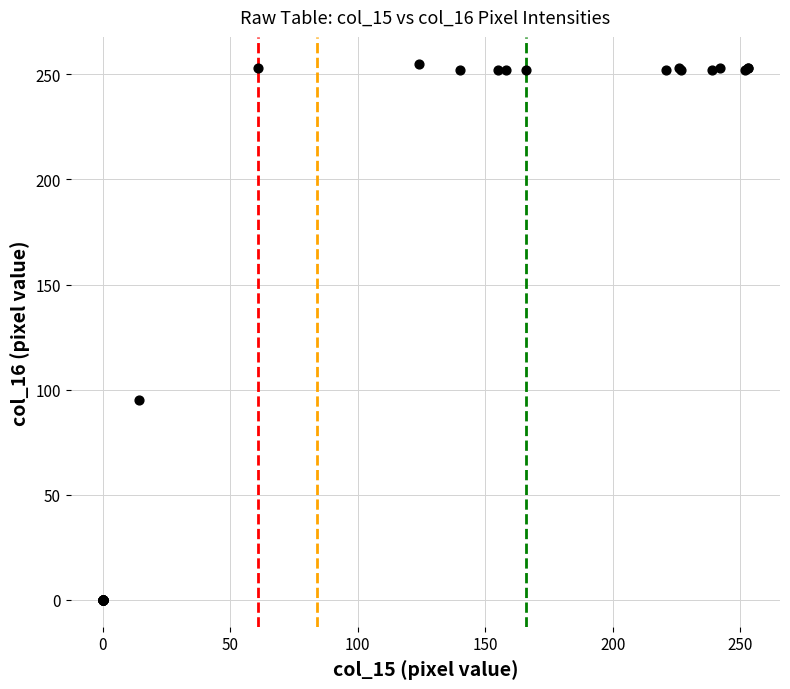

What Y value in the scatter plot is closest to 127?

95